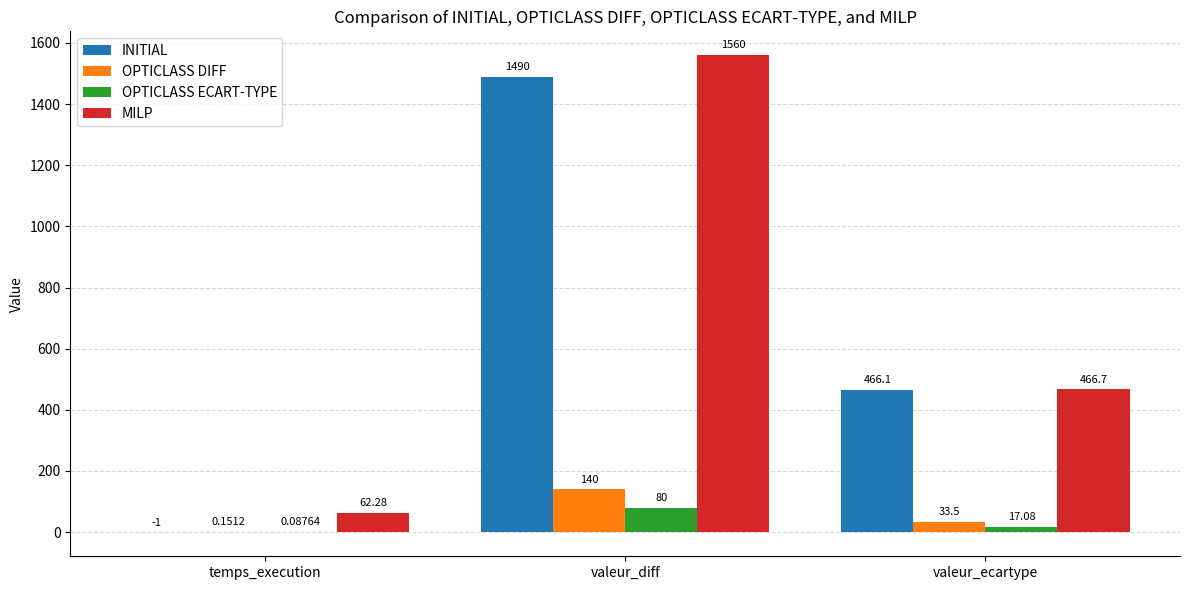

Does the chart contain stacked bars?

No